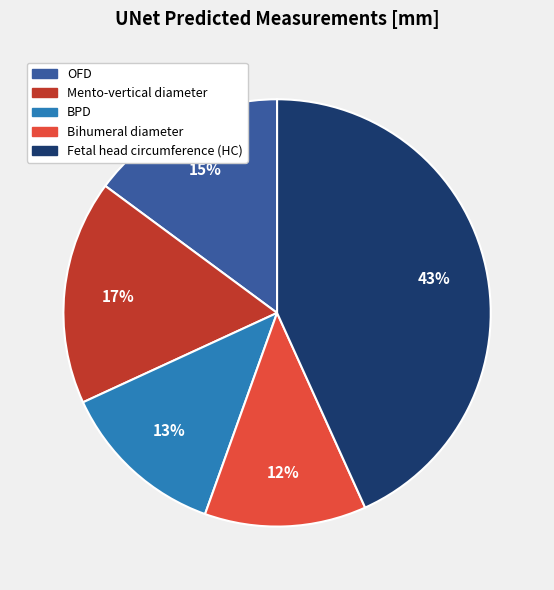

To the nearest percent, what percentage of the pie is OFD?

15%